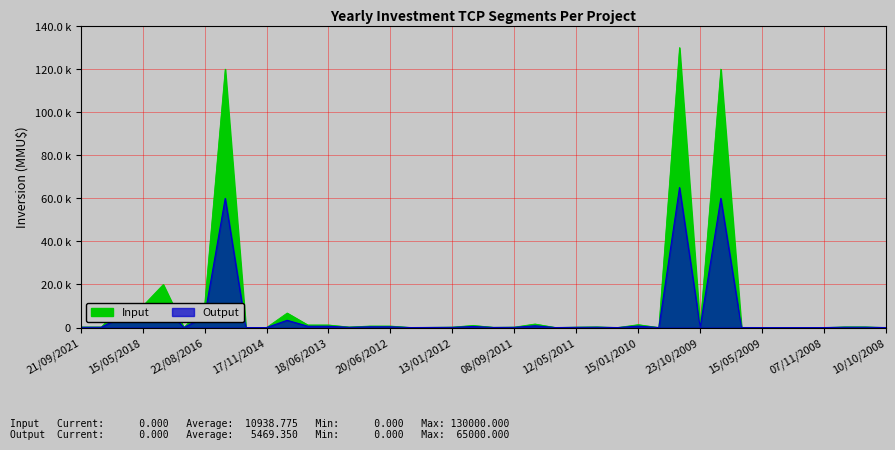

Which category has the highest value in the Input series?

17/11/2009